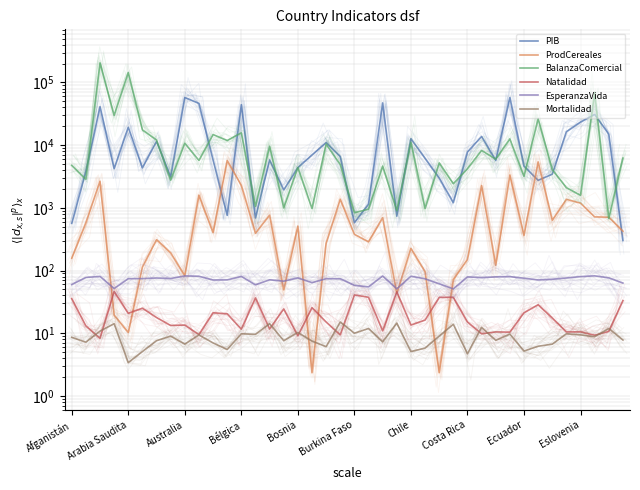

What value does the ProdCereales series have at Chile?

225.8